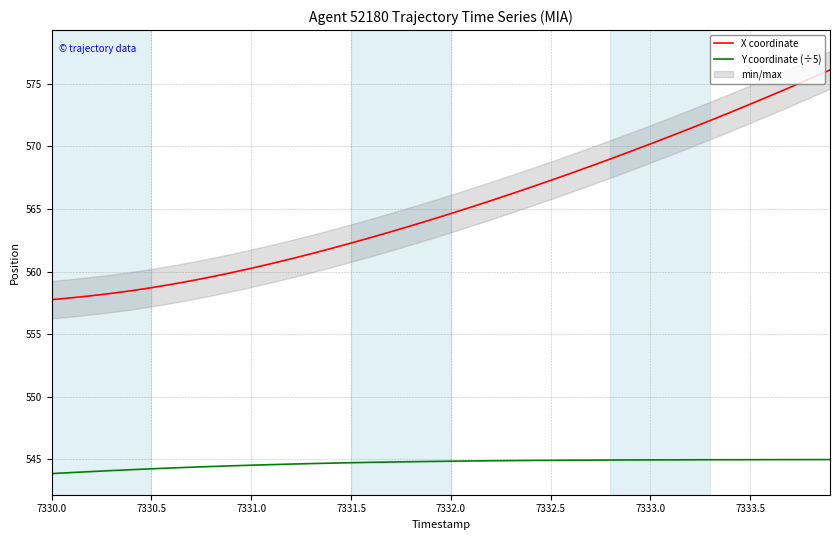

What is the difference between the second highest and minimum values in the Y coordinate (÷5) series?

1.1